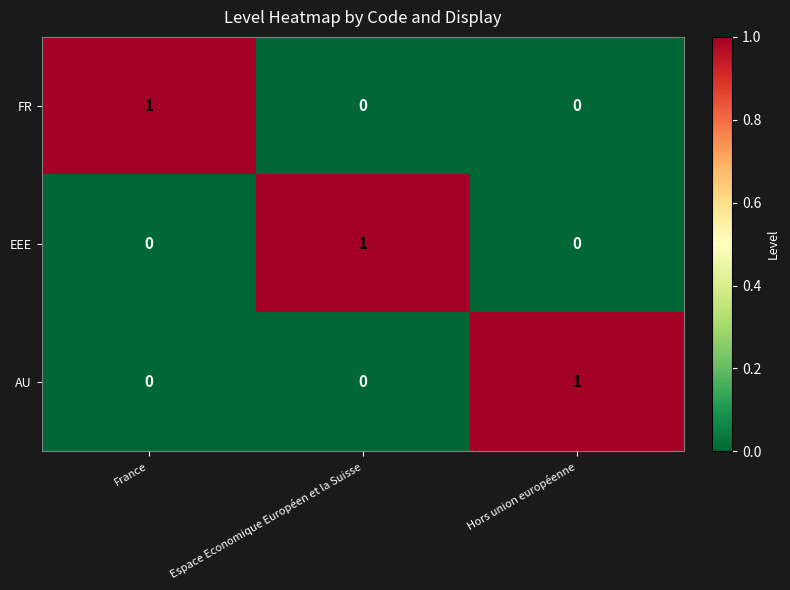

Is it true that FR equals 0 at Espace Economique Européen et la Suisse?

True